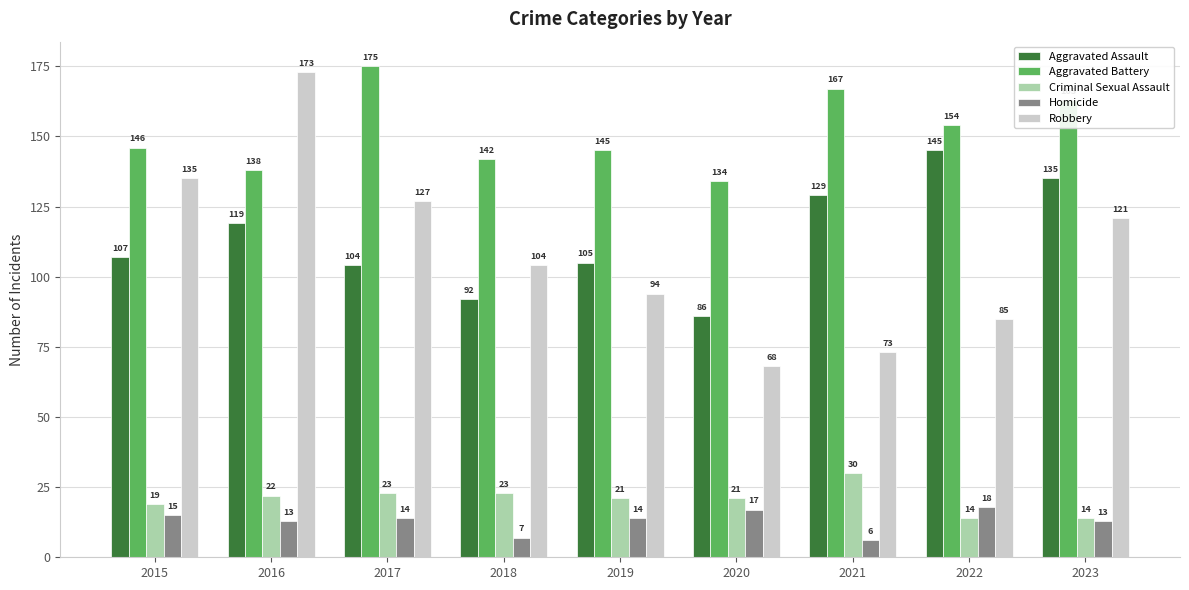

The value of Robbery at 2022 is 32. True or false?

False